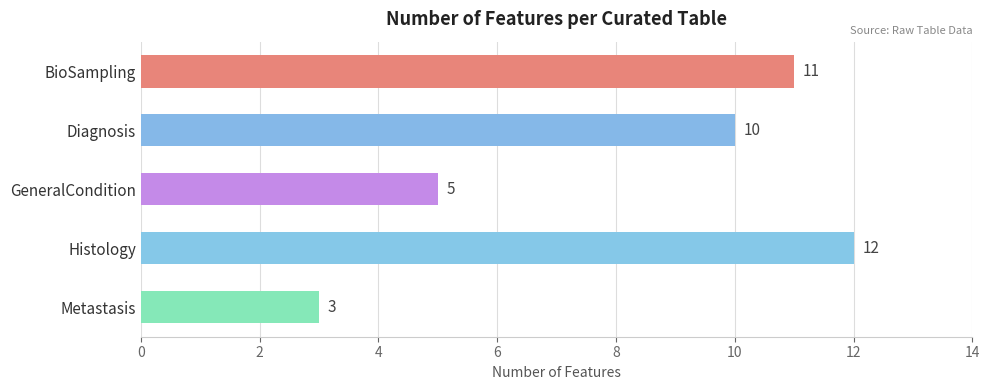

What is the smallest value displayed?

3